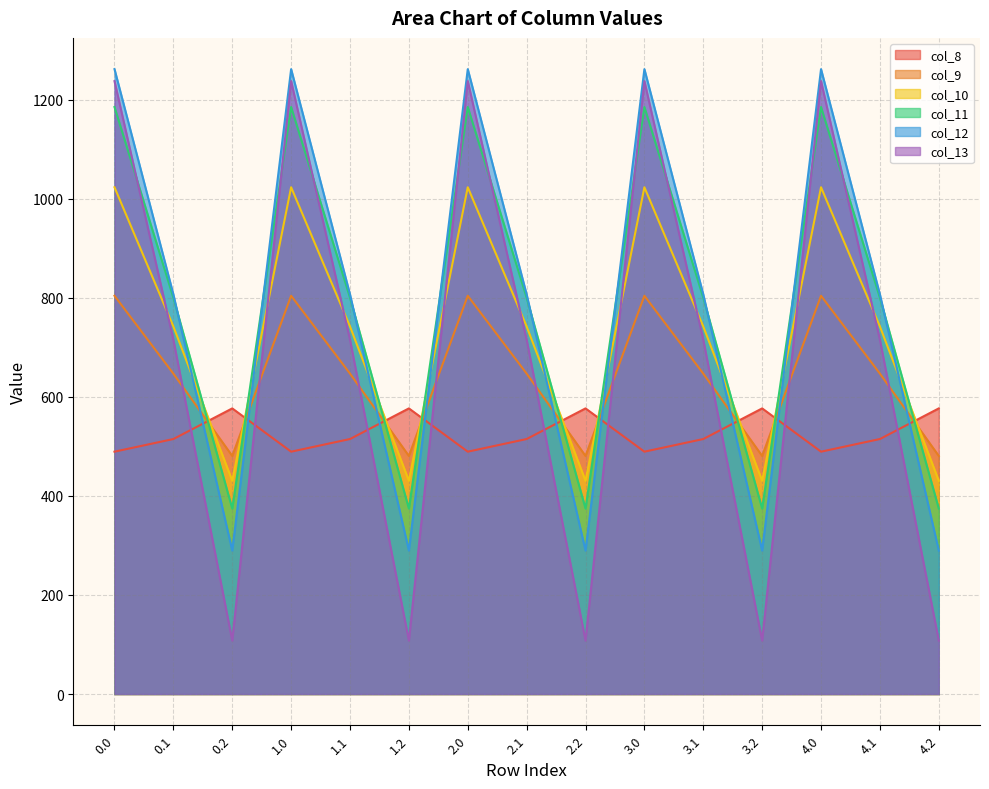

What is the difference between the col_8 values at 3.1 and 0.0?

25.5